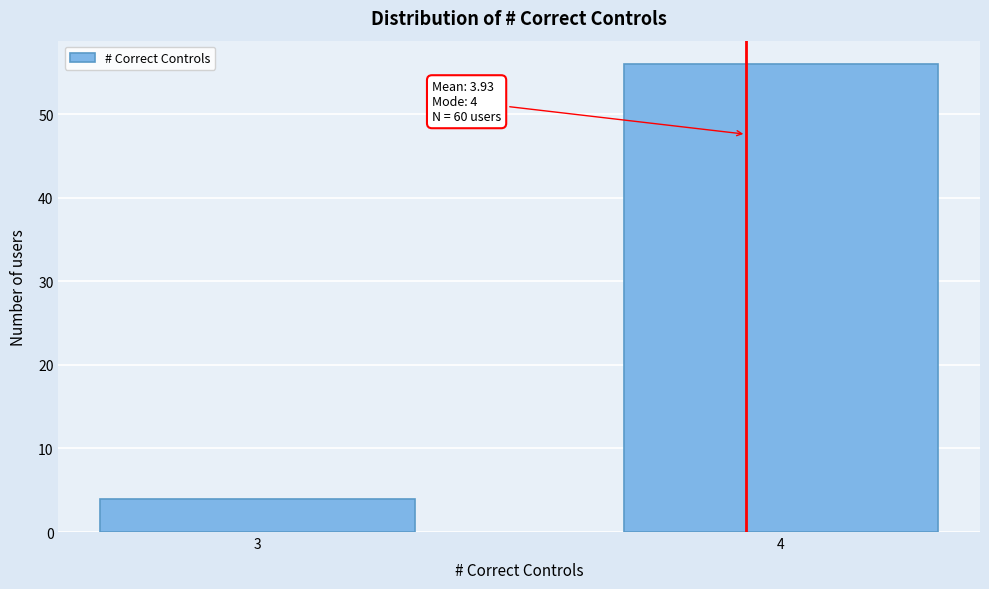

Reading right to left, what are all the values shown in this chart?

56	4